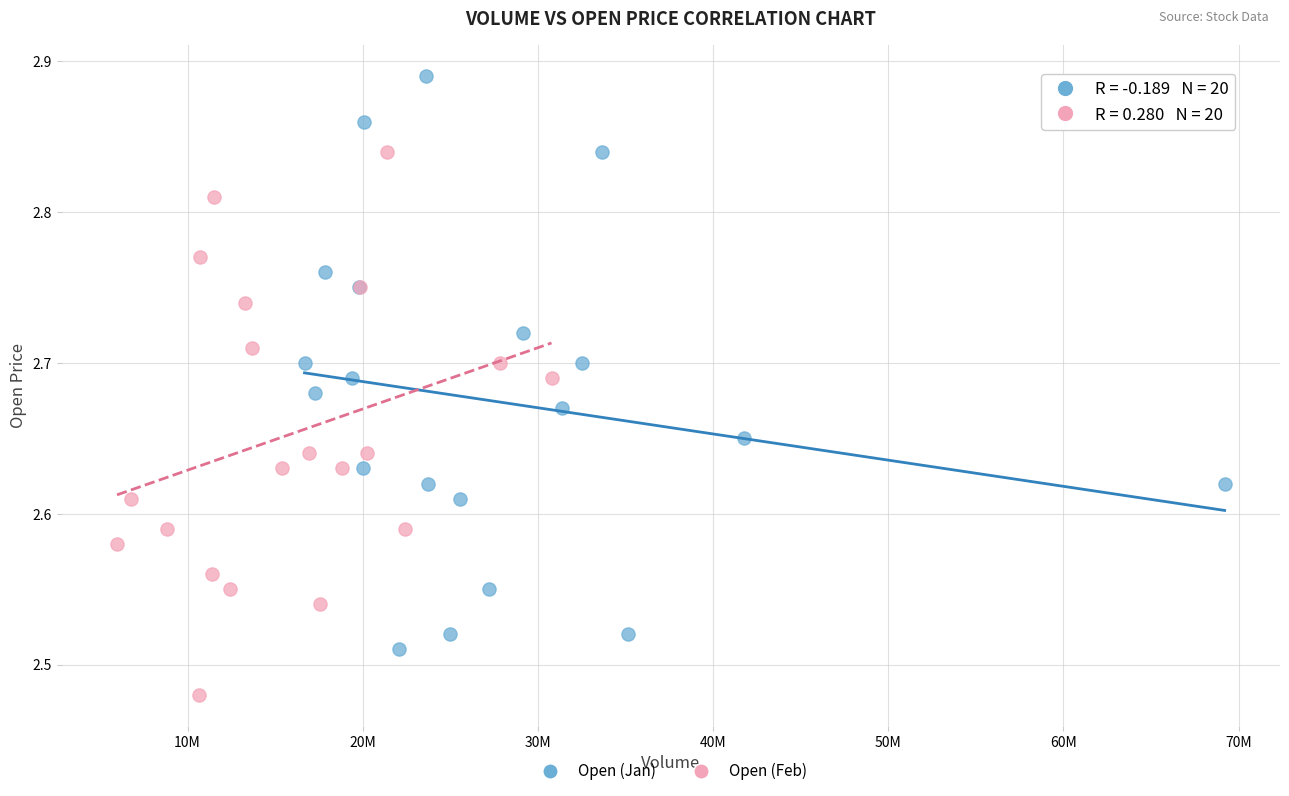

What are all the series names shown in the legend?

Open (Jan), Open (Feb)